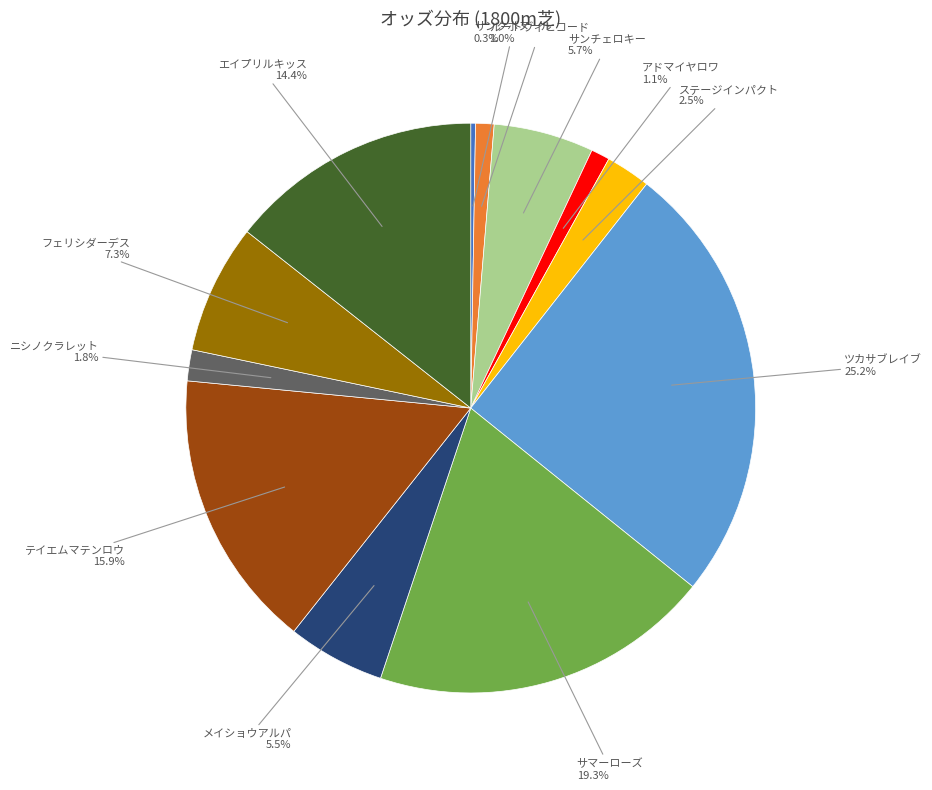

Is there a majority slice in this chart?

No